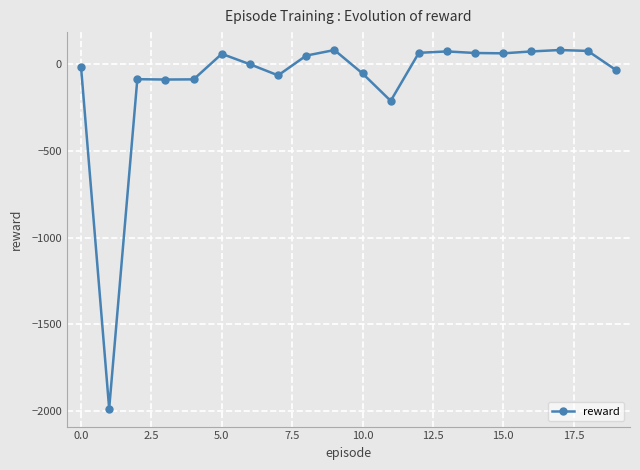

What is the maximum value shown in the chart?

81